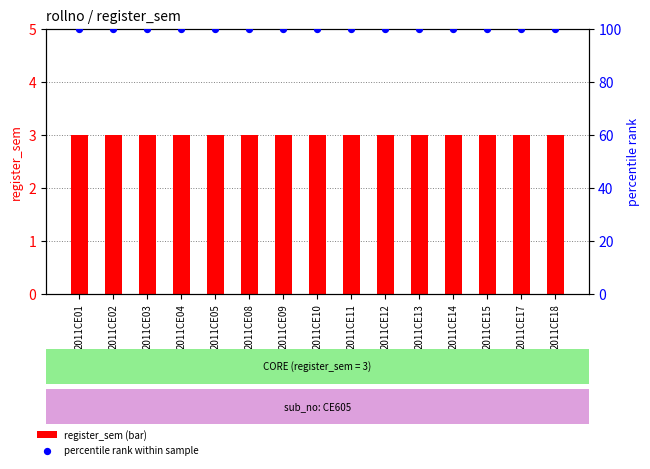

Which series has the largest Y range (max minus min)?

register_sem